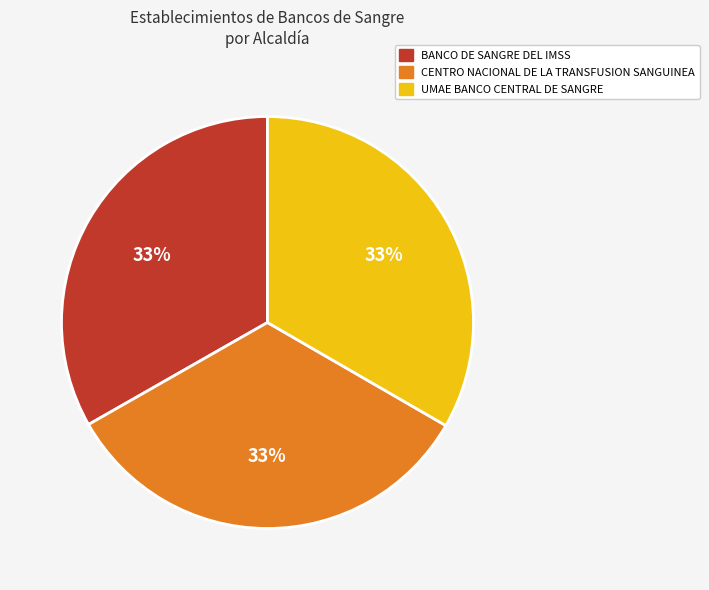

Is there a majority slice in this chart?

No